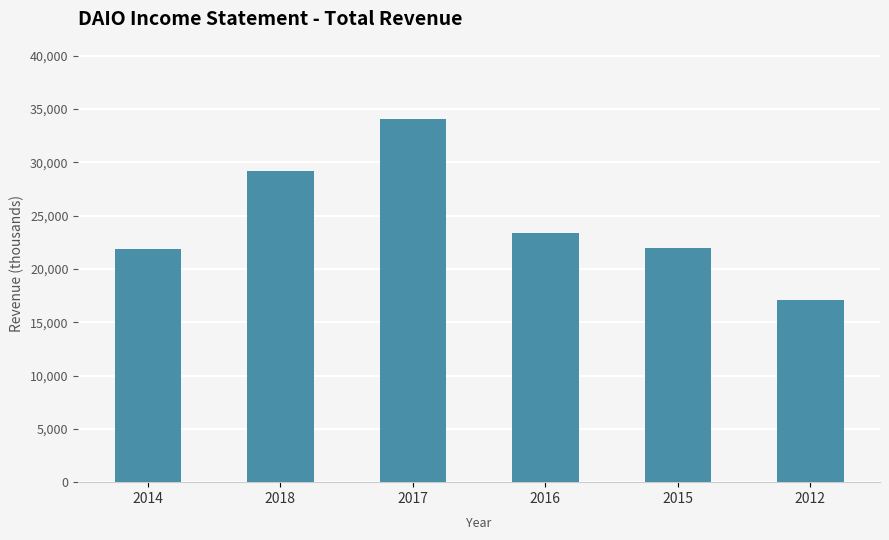

What is the change in value from 2017 to 2016?

-10700